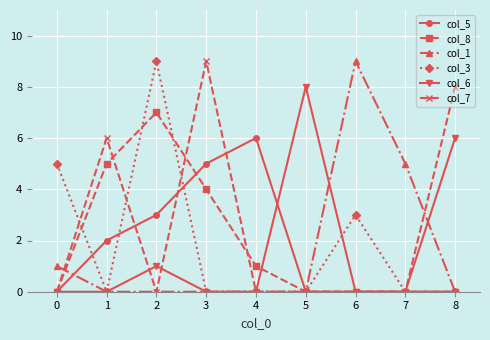

Is it true that col_7 equals 0 at 0?

True